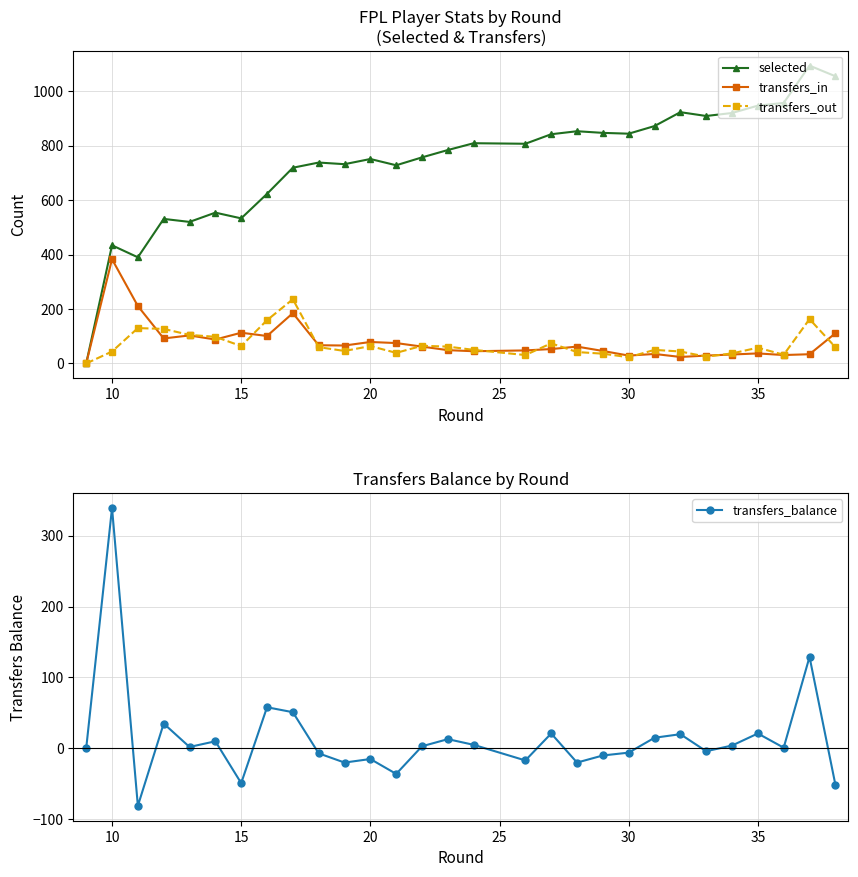

True or false: selected has more than 2 points higher than both neighbors.

True